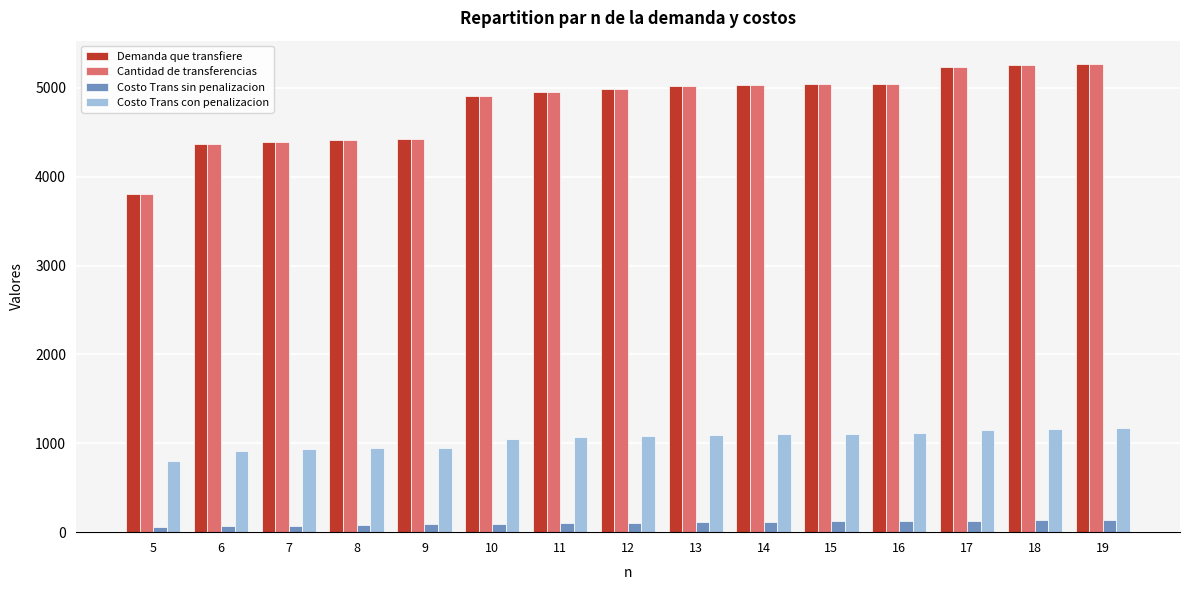

What is the maximum value shown in the chart?

5267.9